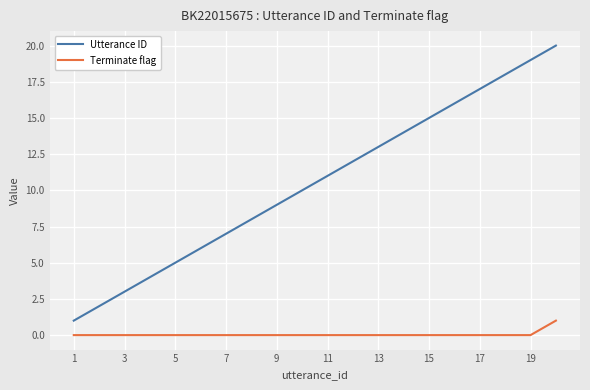

How many categories are shown in the chart?

20